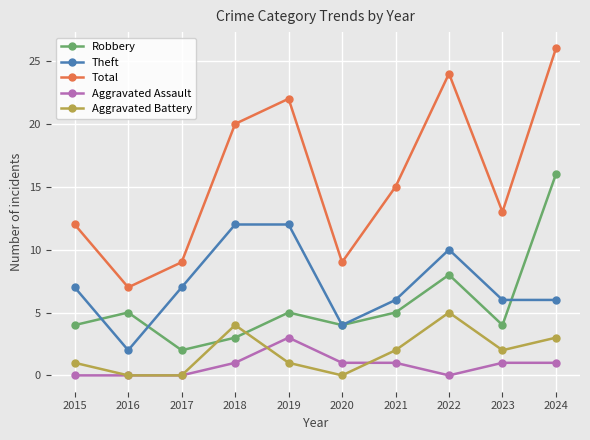

How many intersections are there between Robbery and Aggravated Battery?

2